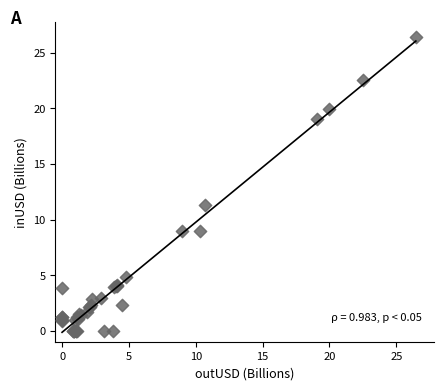

What Y value in the scatter plot is closest to 13?

11.3